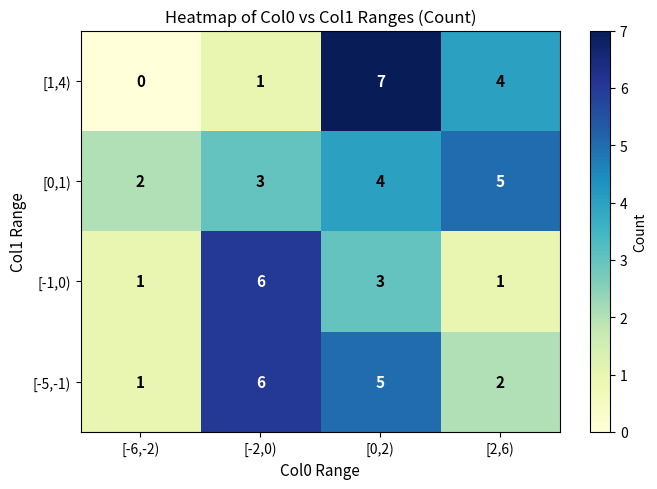

What is the difference between the maximum and minimum values in the [-1,0) series?

5